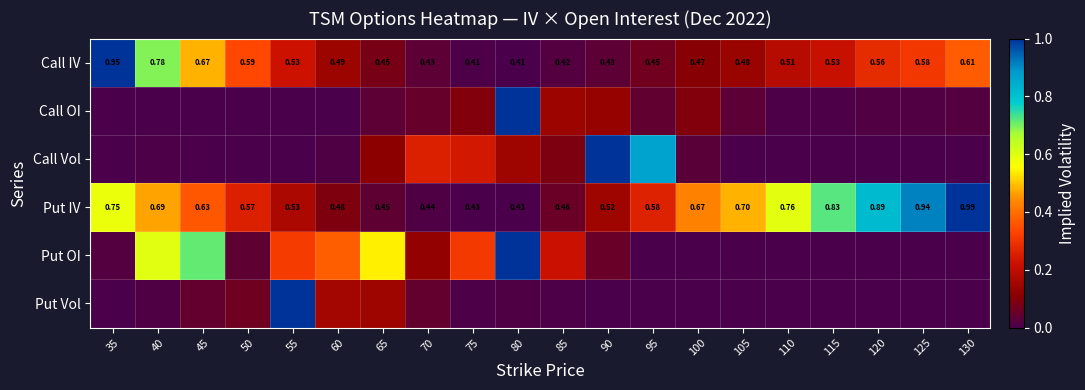

Rank the series at 75 from lowest to highest value.

Put IV, Put Vol, Call IV, Call OI, Call Vol, Put OI